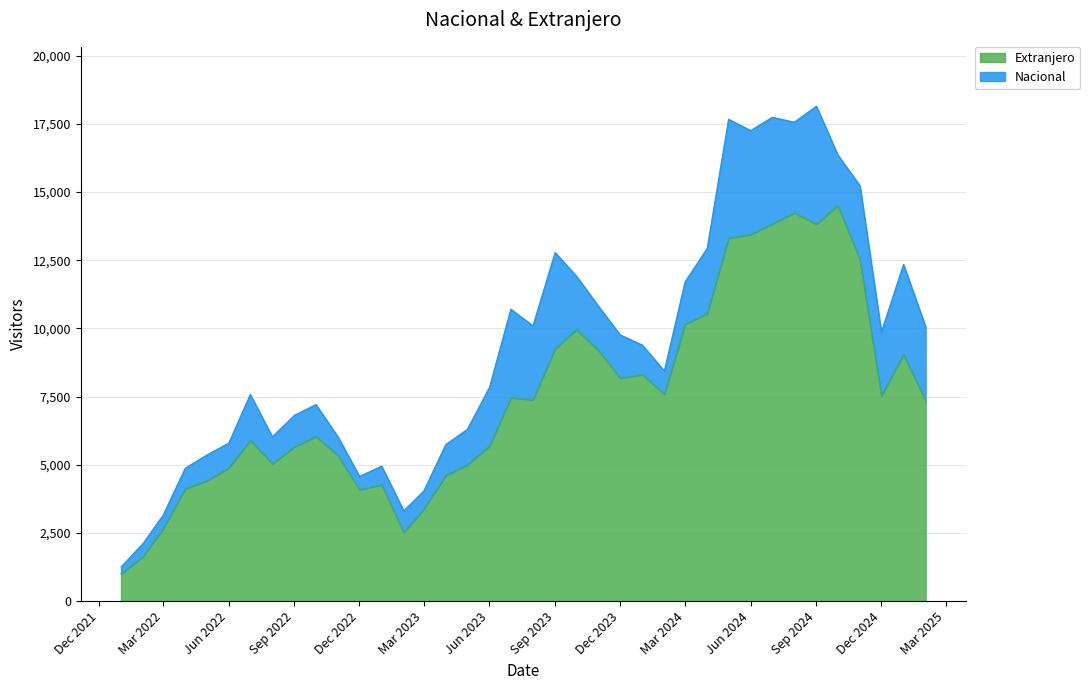

What is the difference between the maximum and minimum values?

13515